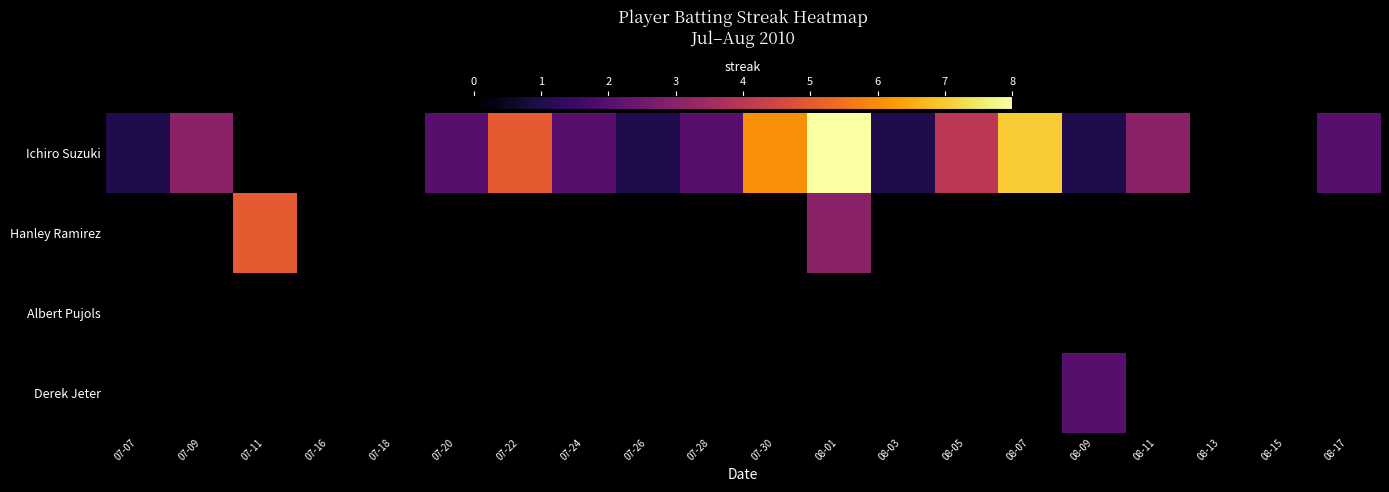

At 07-24, list the series in order from smallest to largest.

Hanley Ramirez, Albert Pujols, Derek Jeter, Ichiro Suzuki